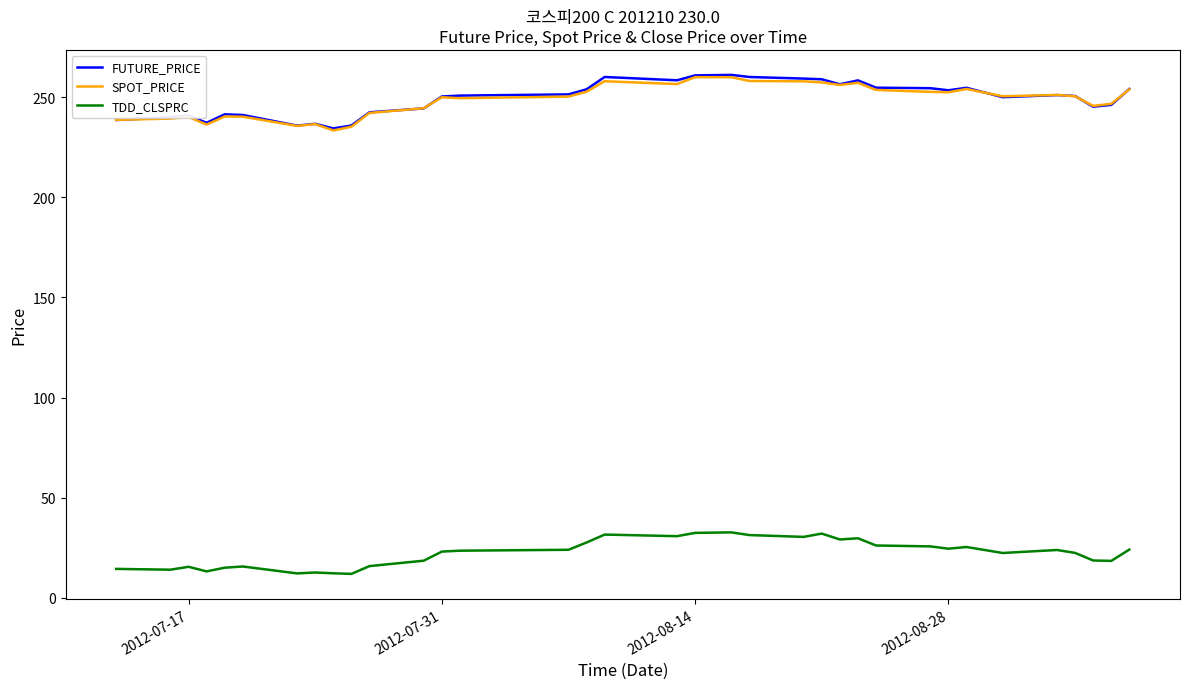

What is the difference between the second highest and second lowest values in the FUTURE_PRICE series?

25.1